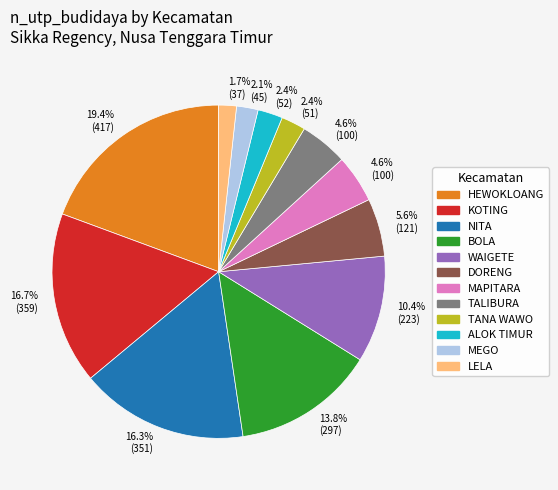

Count the number of slices in the pie.

12